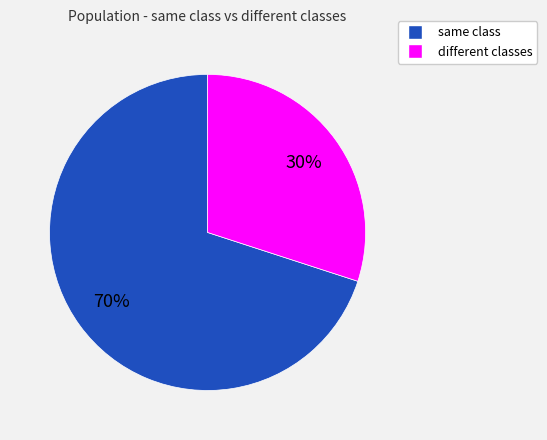

Do same class and different classes together represent more than half of the pie?

Yes